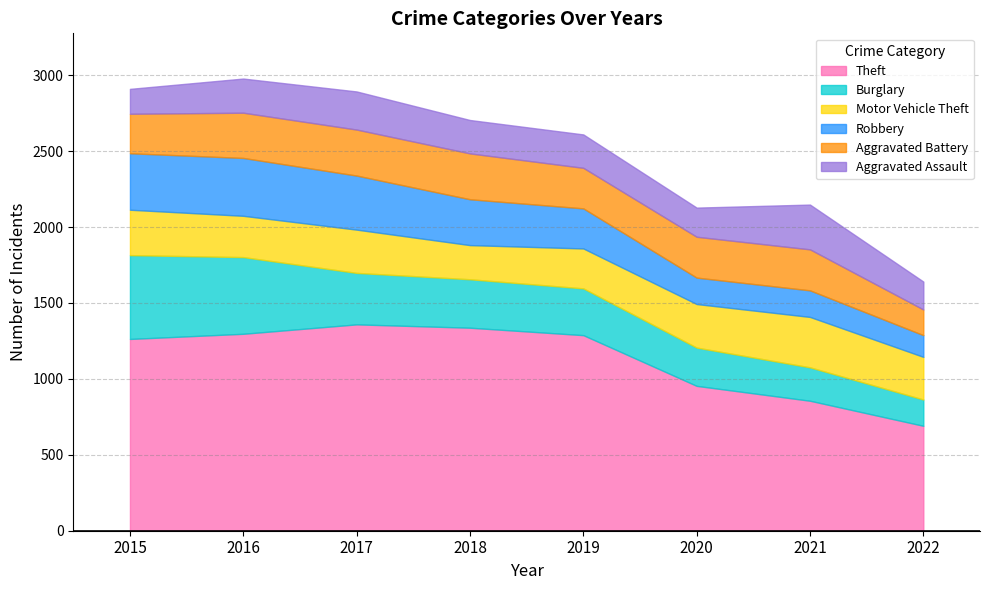

Between 2017 and 2015, which is larger?

2017